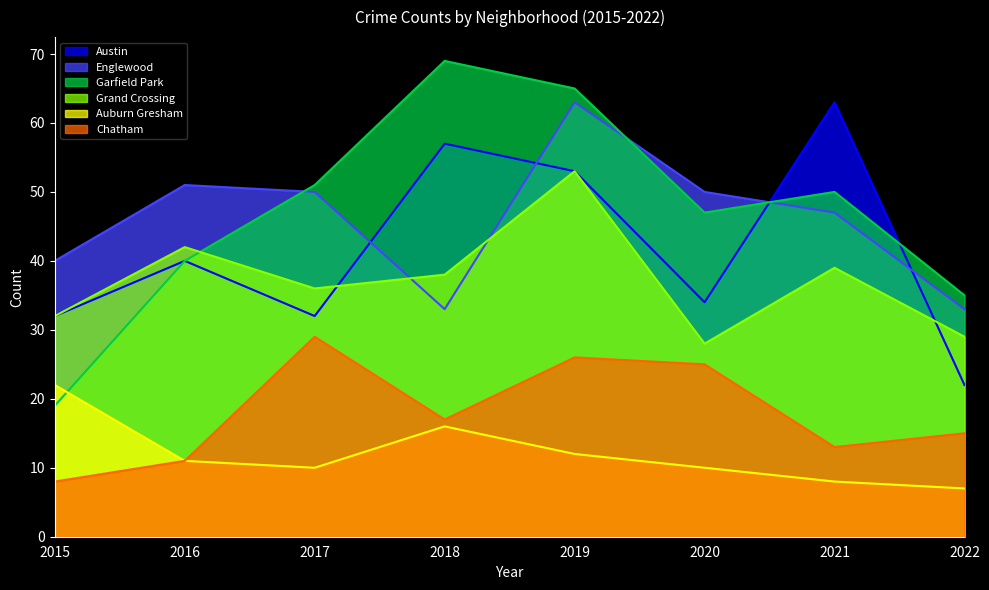

What is the approximate value of Auburn Gresham at 2016, to the nearest 5?

10